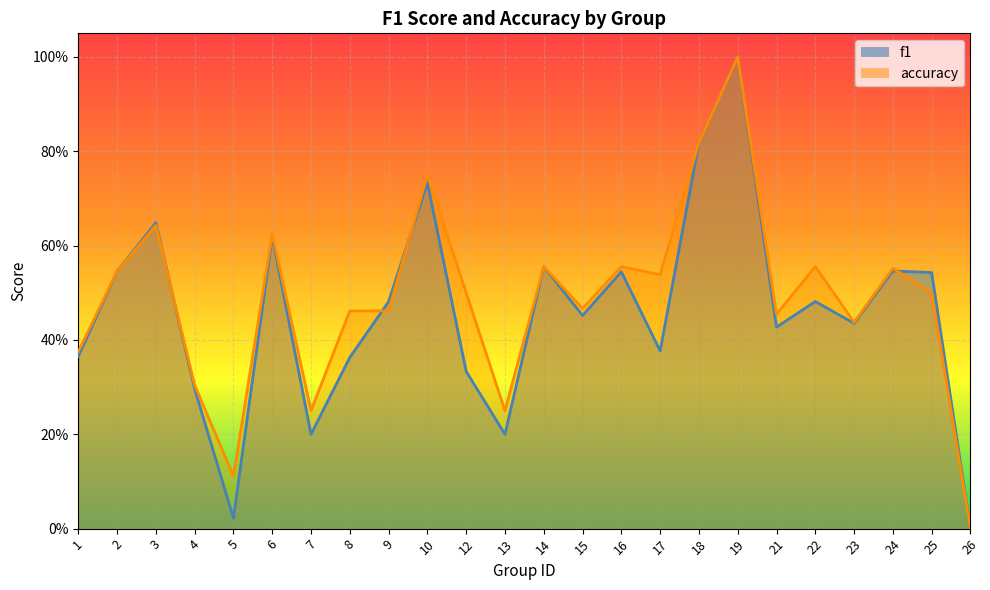

The value of accuracy at 22 is 0.6. True or false?

True